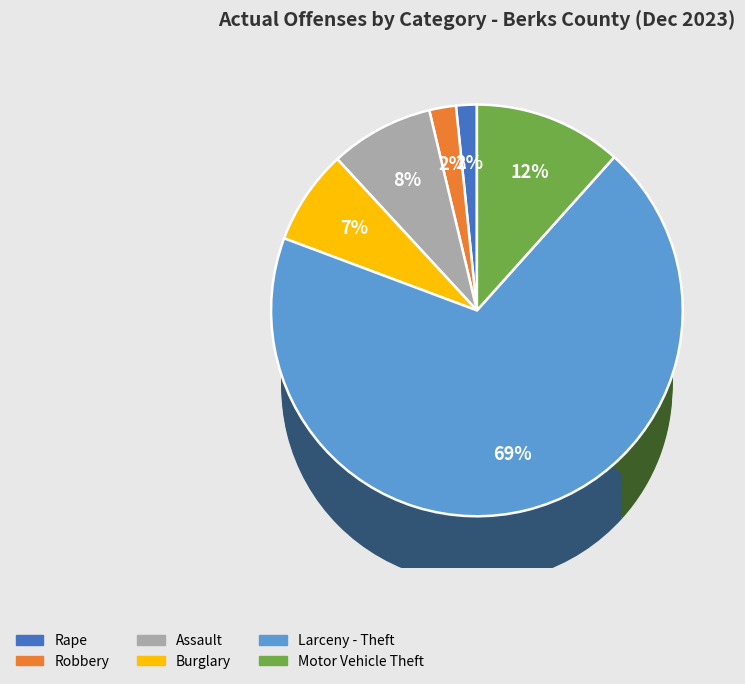

Is there any slice that represents more than half of the pie?

Yes